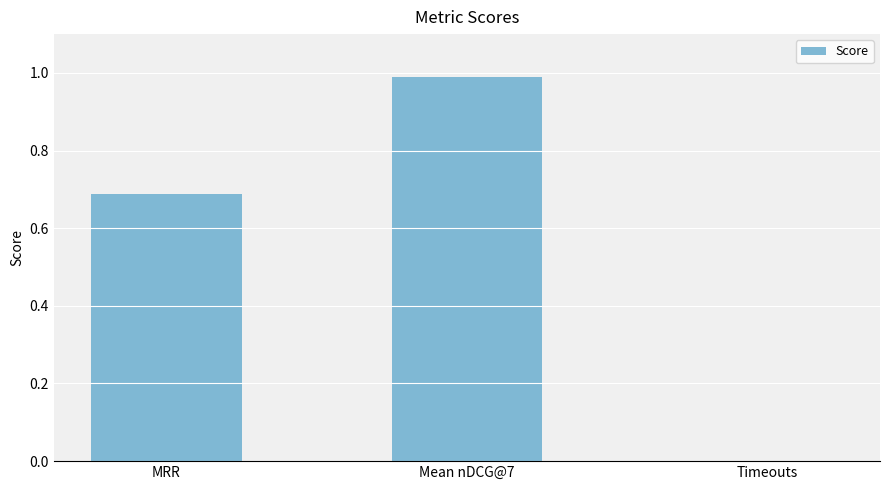

Is it true that the value at MRR is 1.0?

False